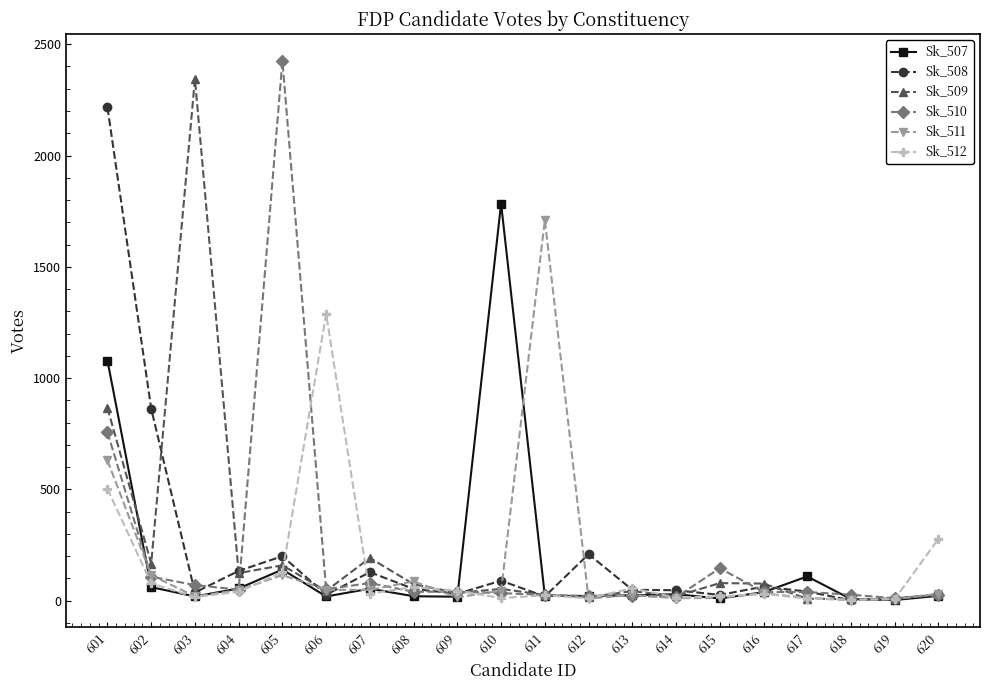

Is the value of Sk_507 at 610 greater than the value of Sk_509 at 618?

Yes